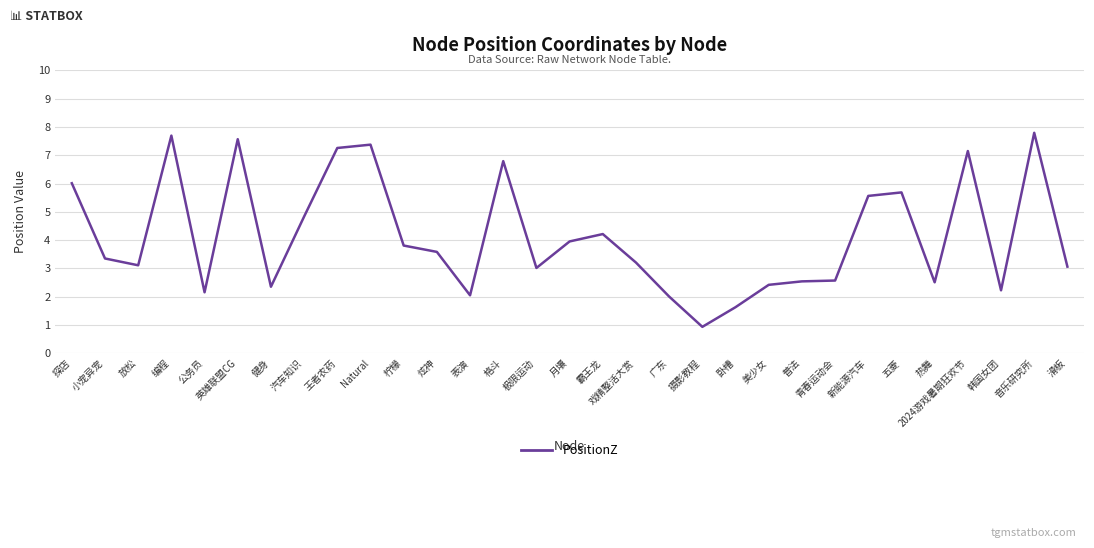

Is it true that the value at 月壤 is 6.1?

False